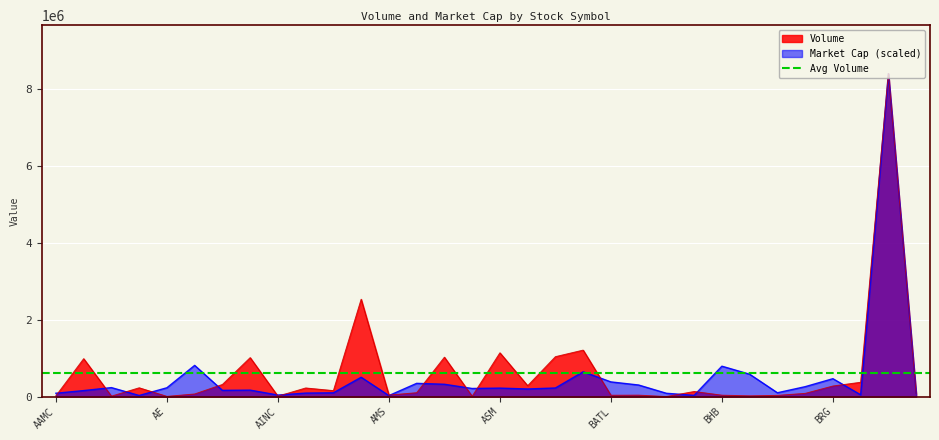

Which has a higher value, AMS or AAU?

AAU